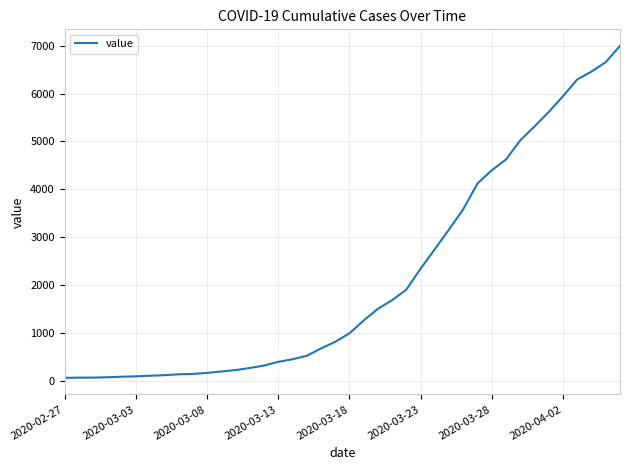

Does the chart have visible grid lines?

Yes